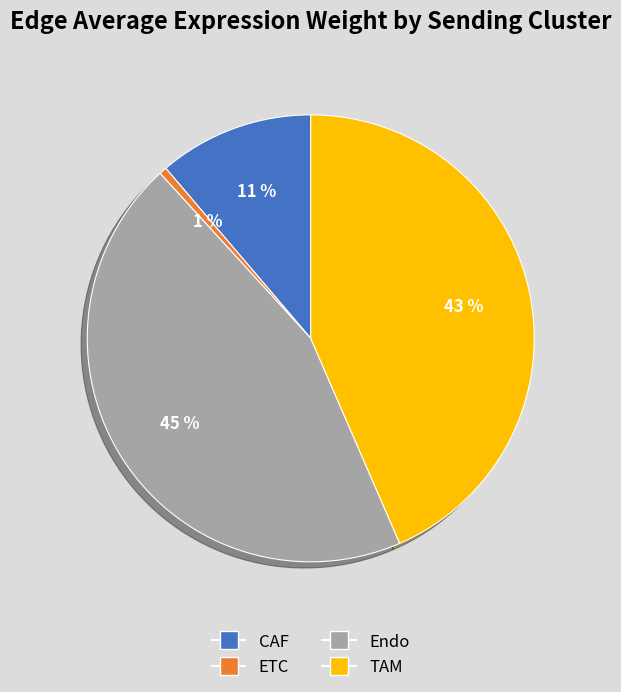

Is the sum of ETC and TAM greater than half?

No